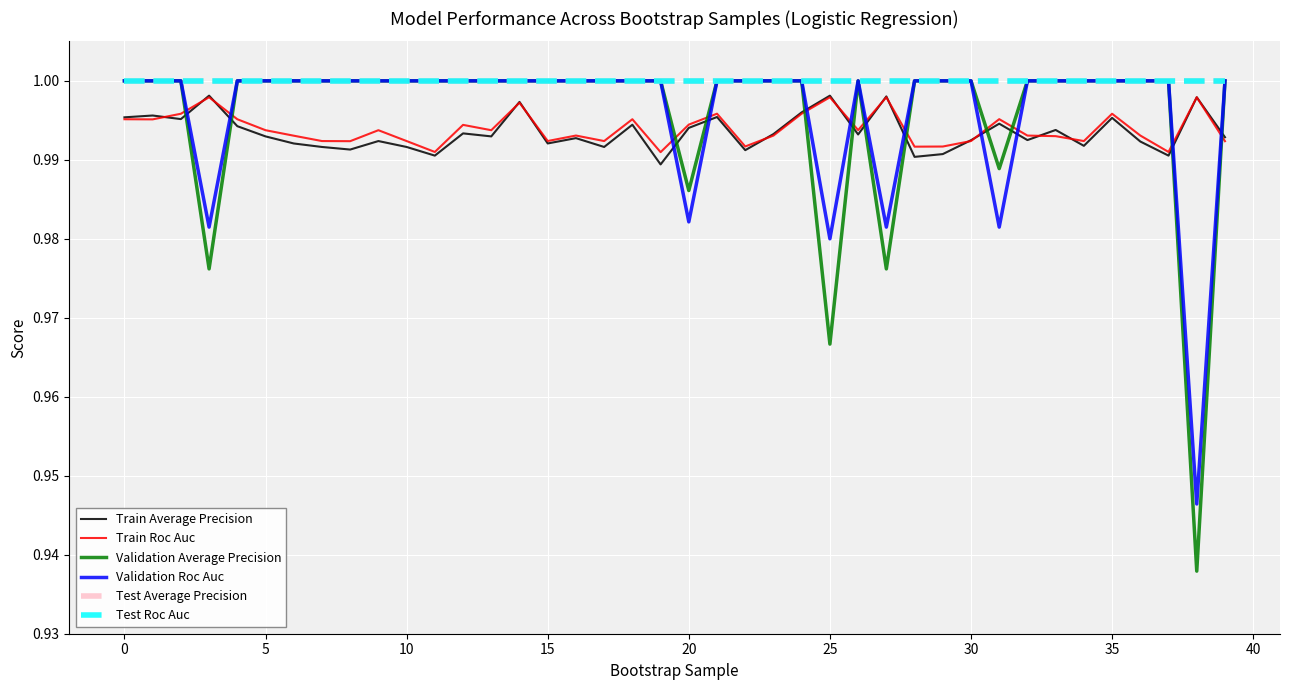

Does the chart have visible grid lines?

Yes